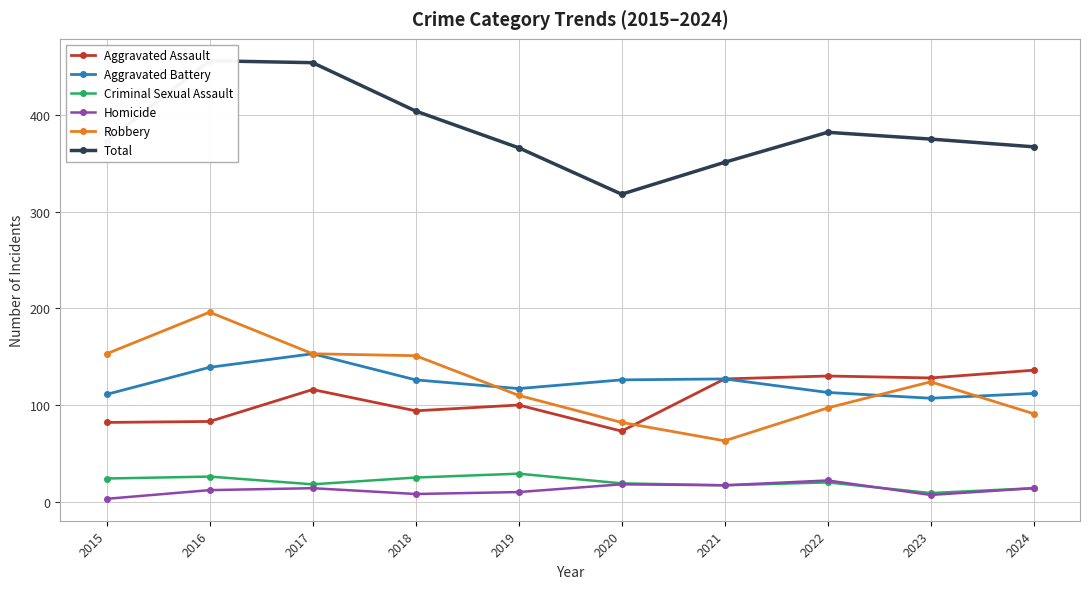

The value of Robbery at 2024 is 91. True or false?

True